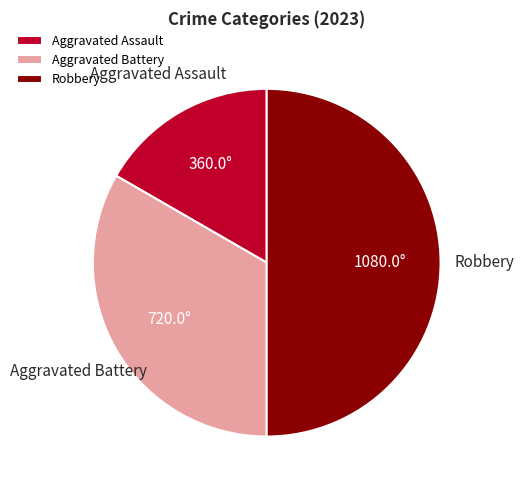

Is it true that Aggravated Assault is 17% of the pie?

True